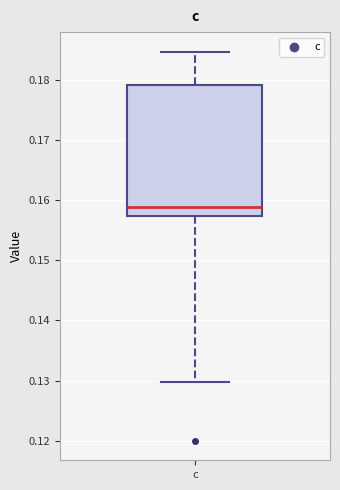

Read this box plot against the y-axis: the position of the median line, the range covered by the box, and the ends of both whiskers. The values are not printed on the chart, so give them approximately, as read against the axis.

median 0.159, box 0.157 to 0.179, whiskers 0.130 to 0.185